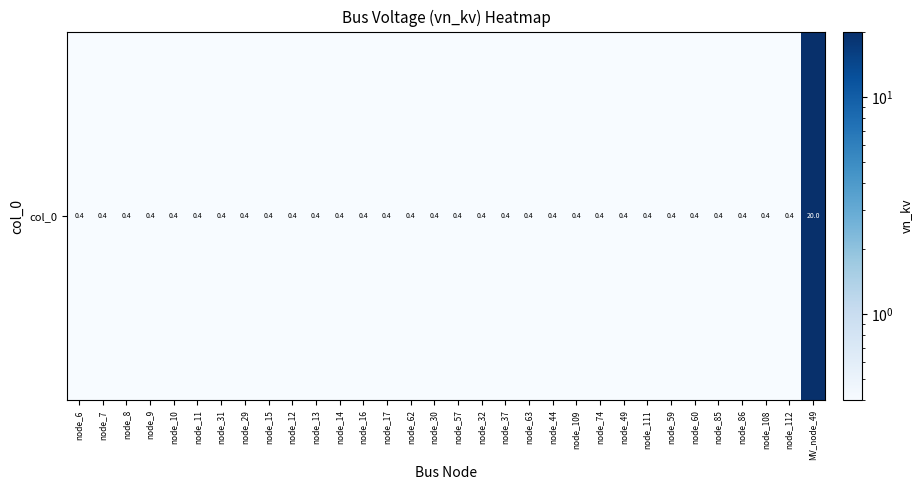

What is the difference between the maximum and minimum values?

19.6